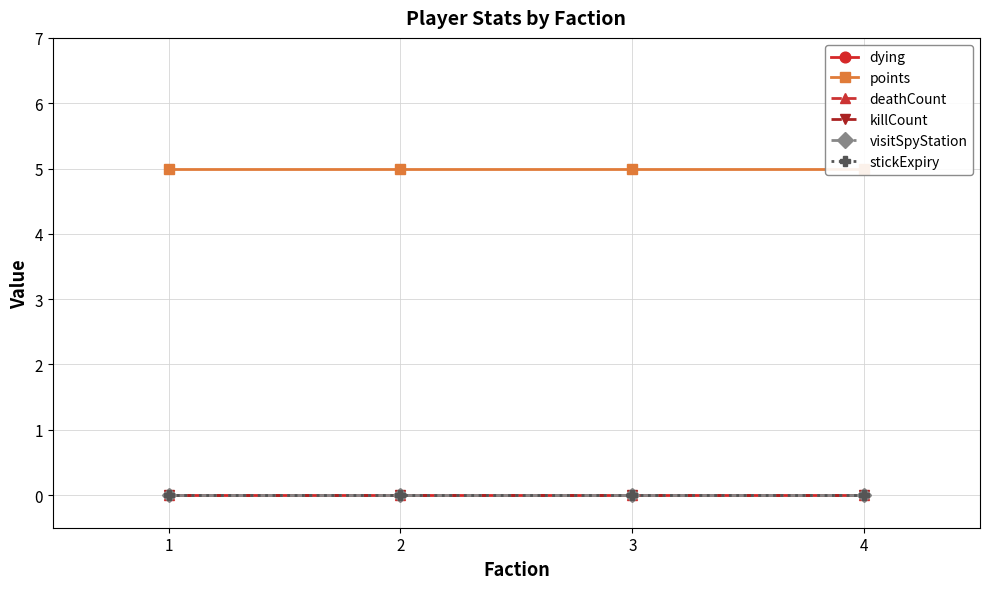

The stickExpiry series shows 0 at 3. True or false?

True